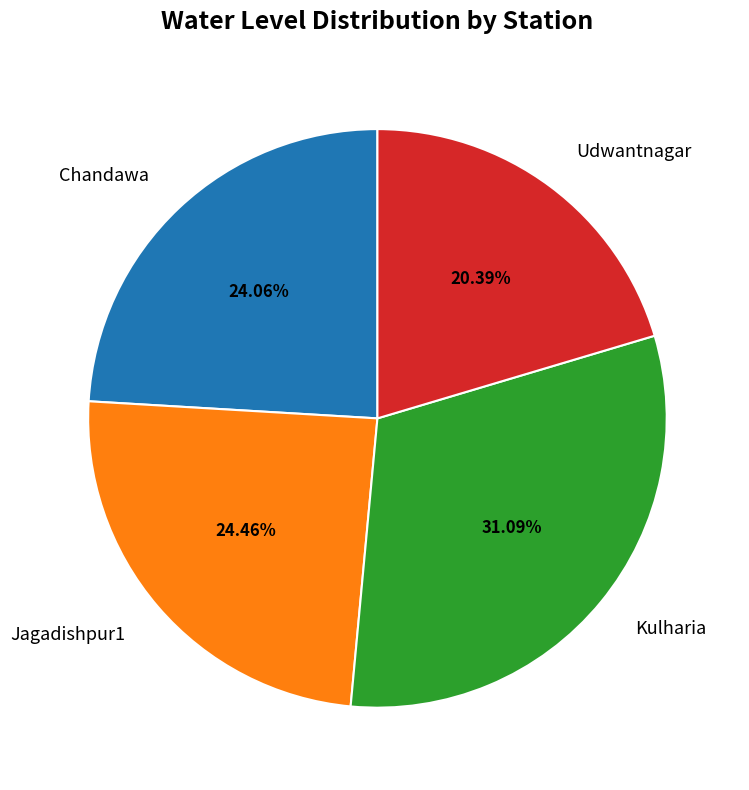

Is it true that Udwantnagar is 12% of the pie?

False